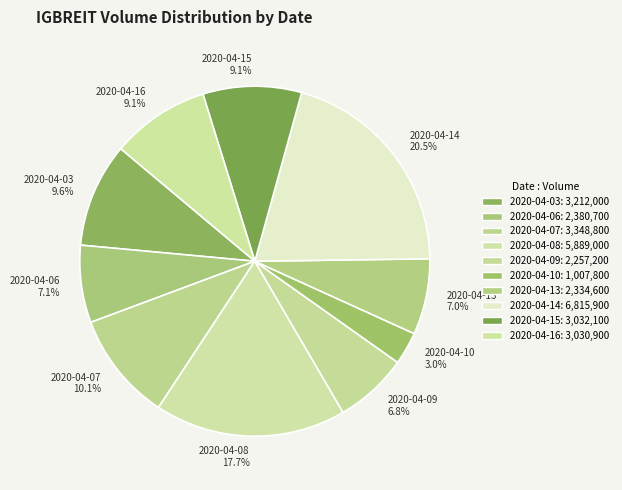

To the nearest percent, what is the average slice percentage?

10%